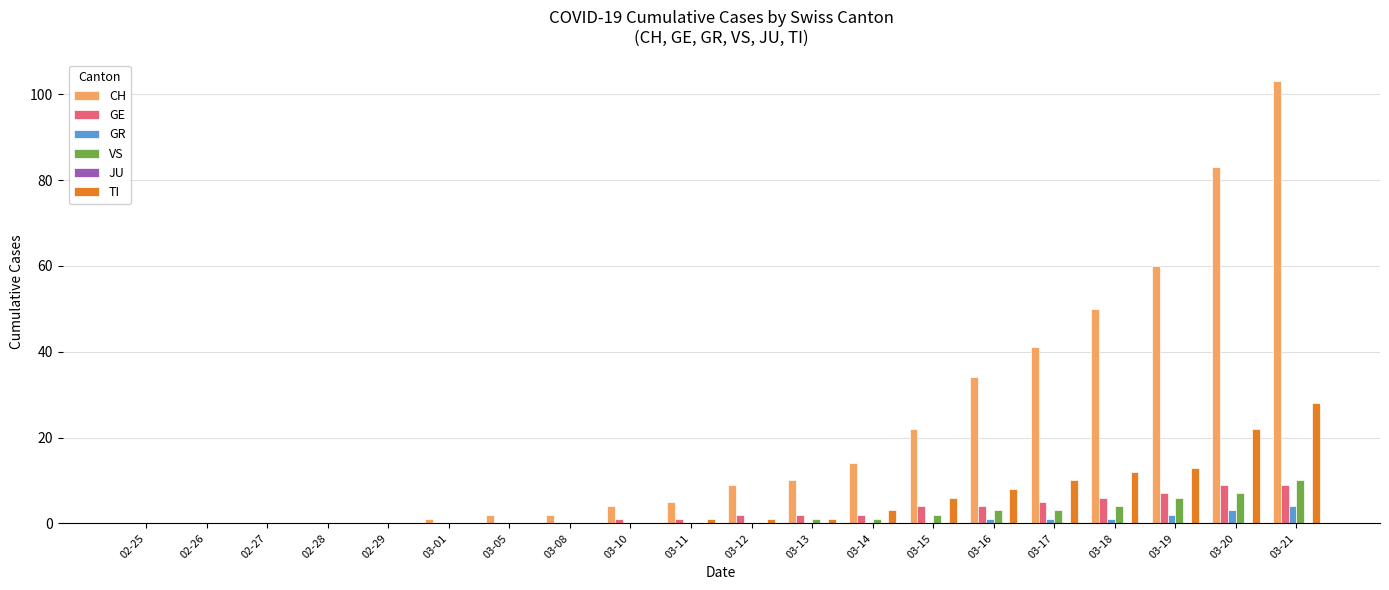

Which series changed the most between 03-15 and 03-20?

CH